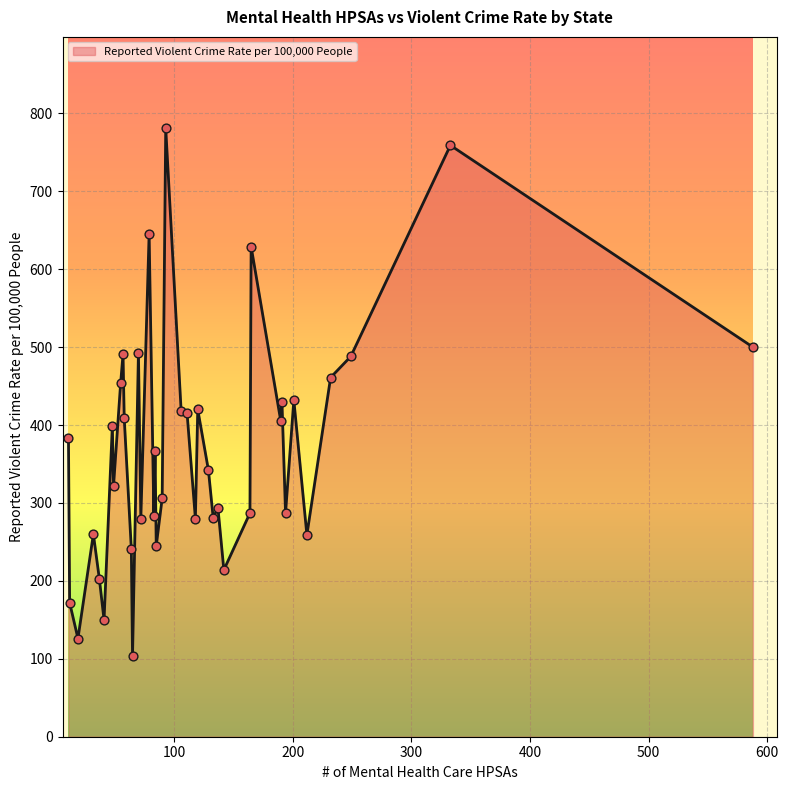

What is the greatest value displayed?

781